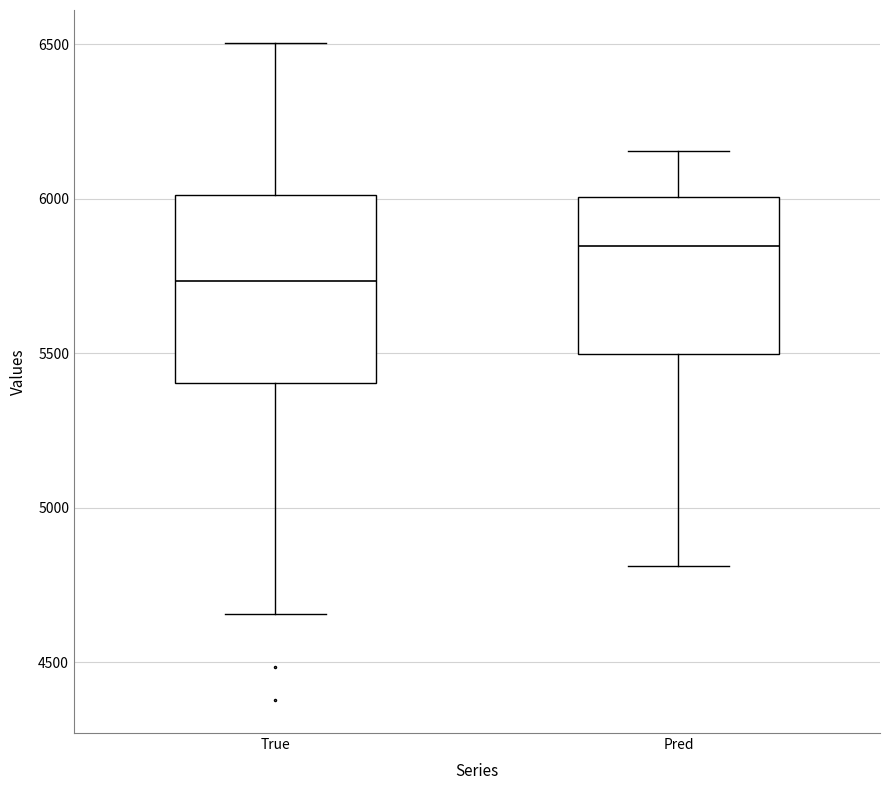

Which box is the tallest, from its lower edge to its upper edge?

True